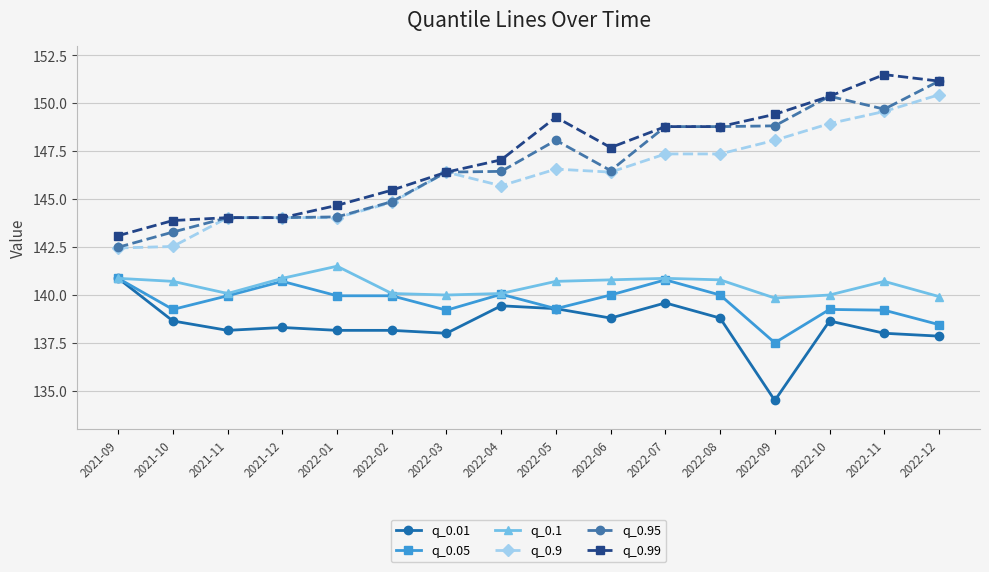

At how many categories does at least one series exceed 139?

16